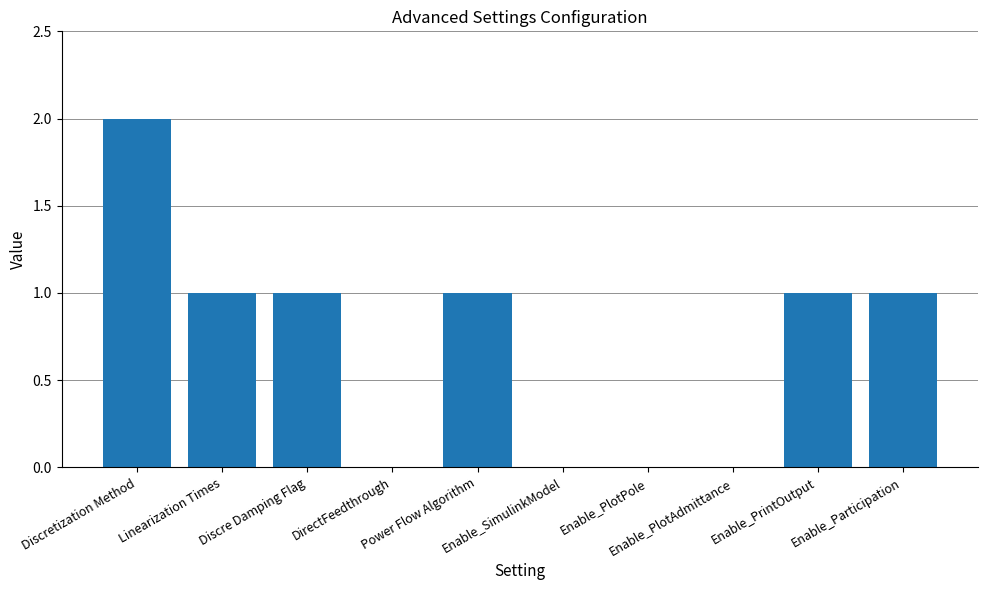

Reading left to right, list all the values displayed in this chart.

Discretization Method=2	Linearization Times=1	Discre Damping Flag=1	DirectFeedthrough=0	Power Flow Algorithm=1	Enable_SimulinkModel=0	Enable_PlotPole=0	Enable_PlotAdmittance=0	Enable_PrintOutput=1	Enable_Participation=1